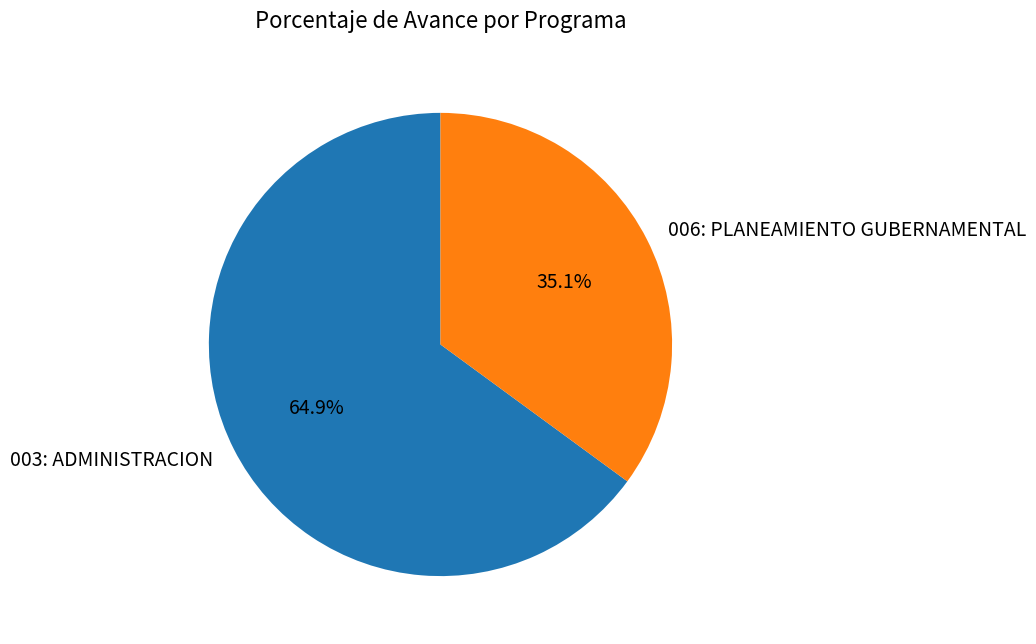

How many slices are in this pie chart?

2